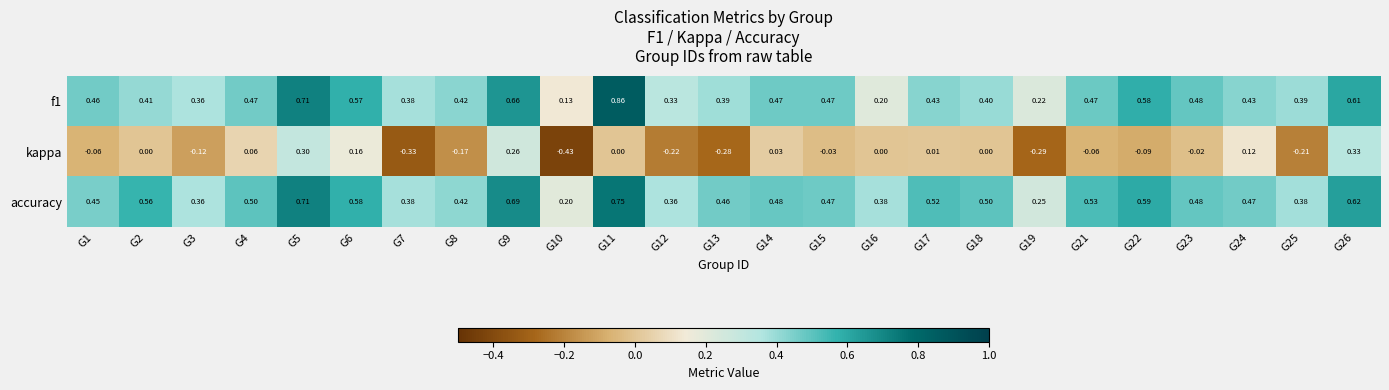

Is the value of kappa at G5 greater than the value of f1 at G4?

No